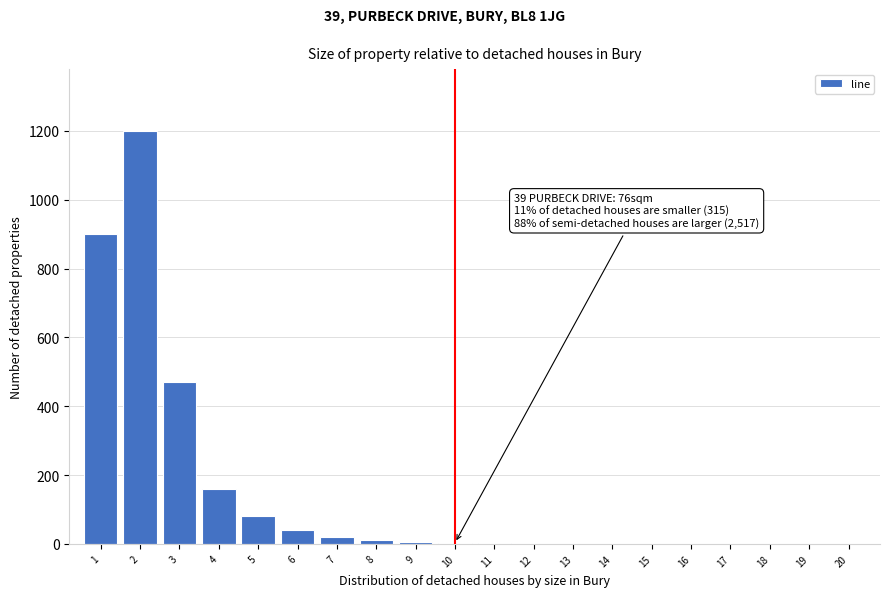

What is the sum of all values?

2893